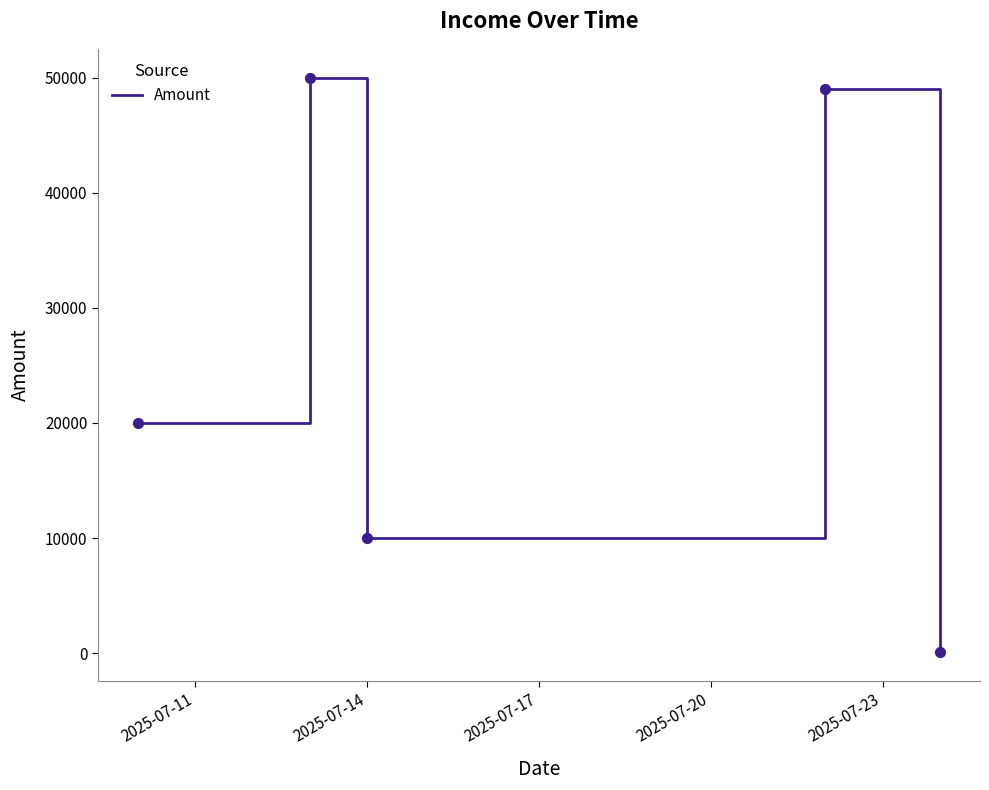

True or false: there are more than 1 points higher than both neighbors.

True